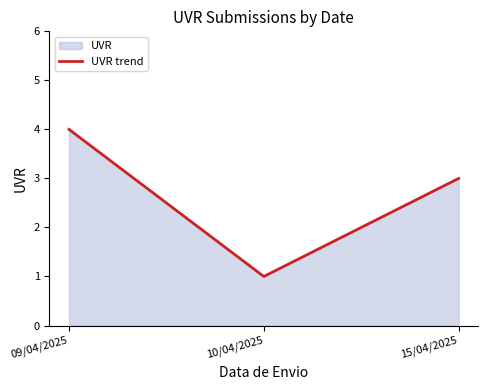

What is the change in value from 09/04/2025 to 15/04/2025?

-1